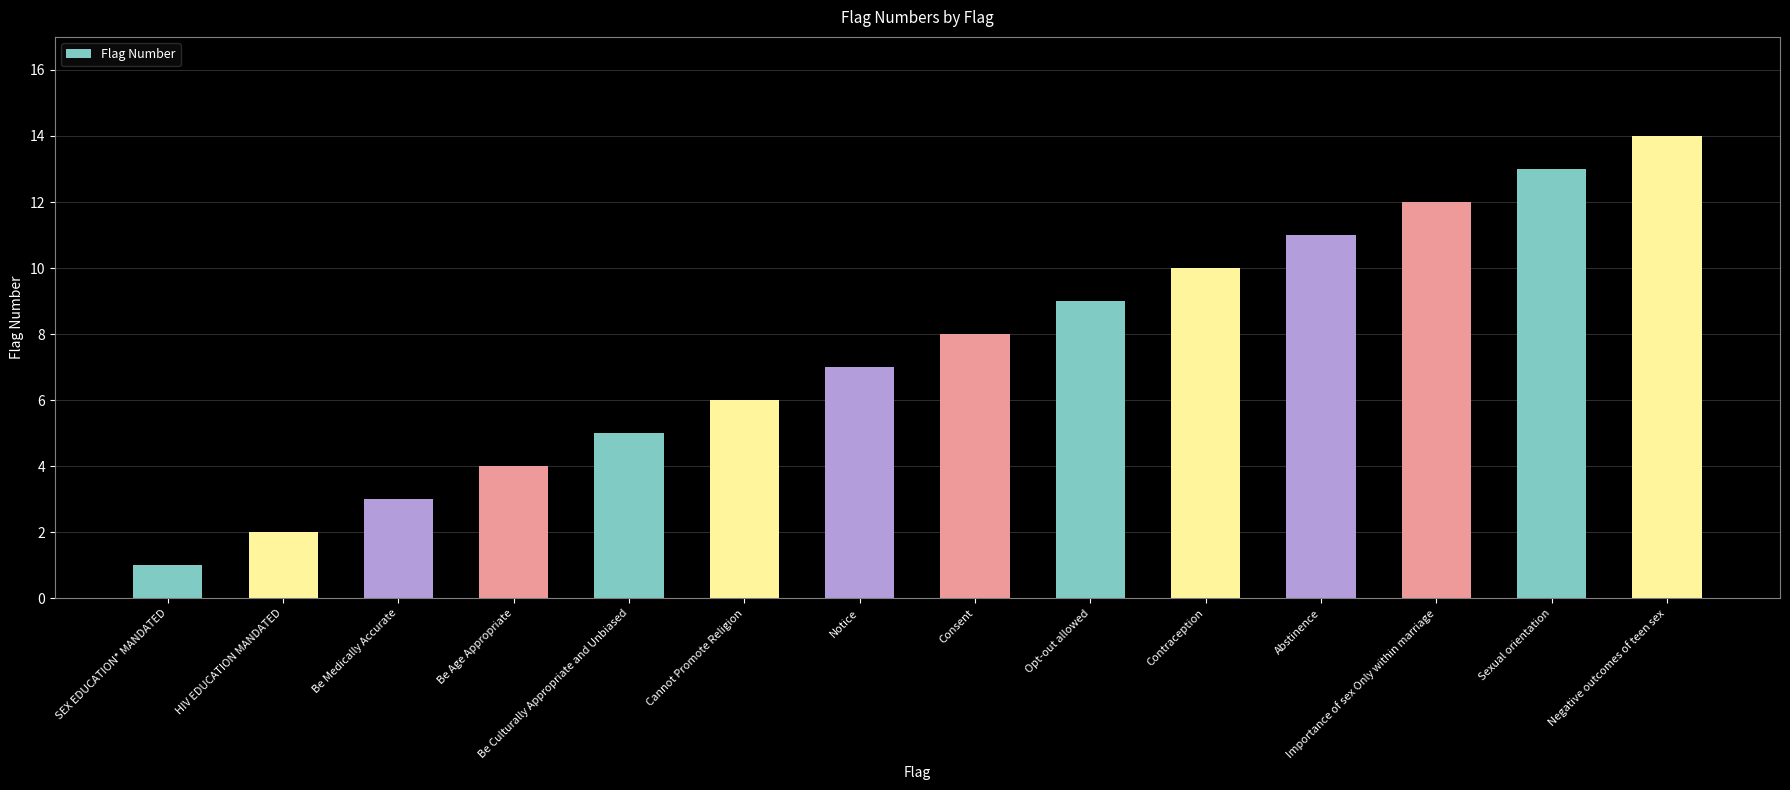

What is the ratio of the value at Cannot Promote Religion to the value at HIV EDUCATION MANDATED?

3.0